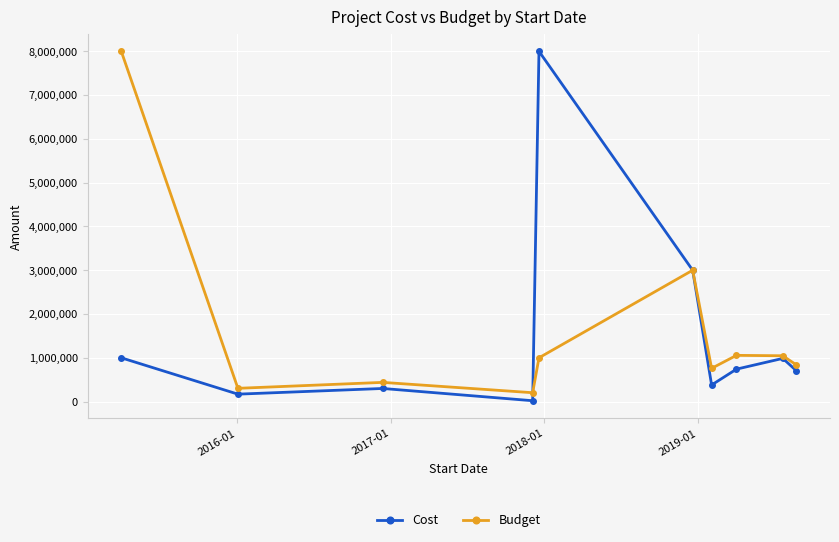

What is the maximum value for Budget?

8000000